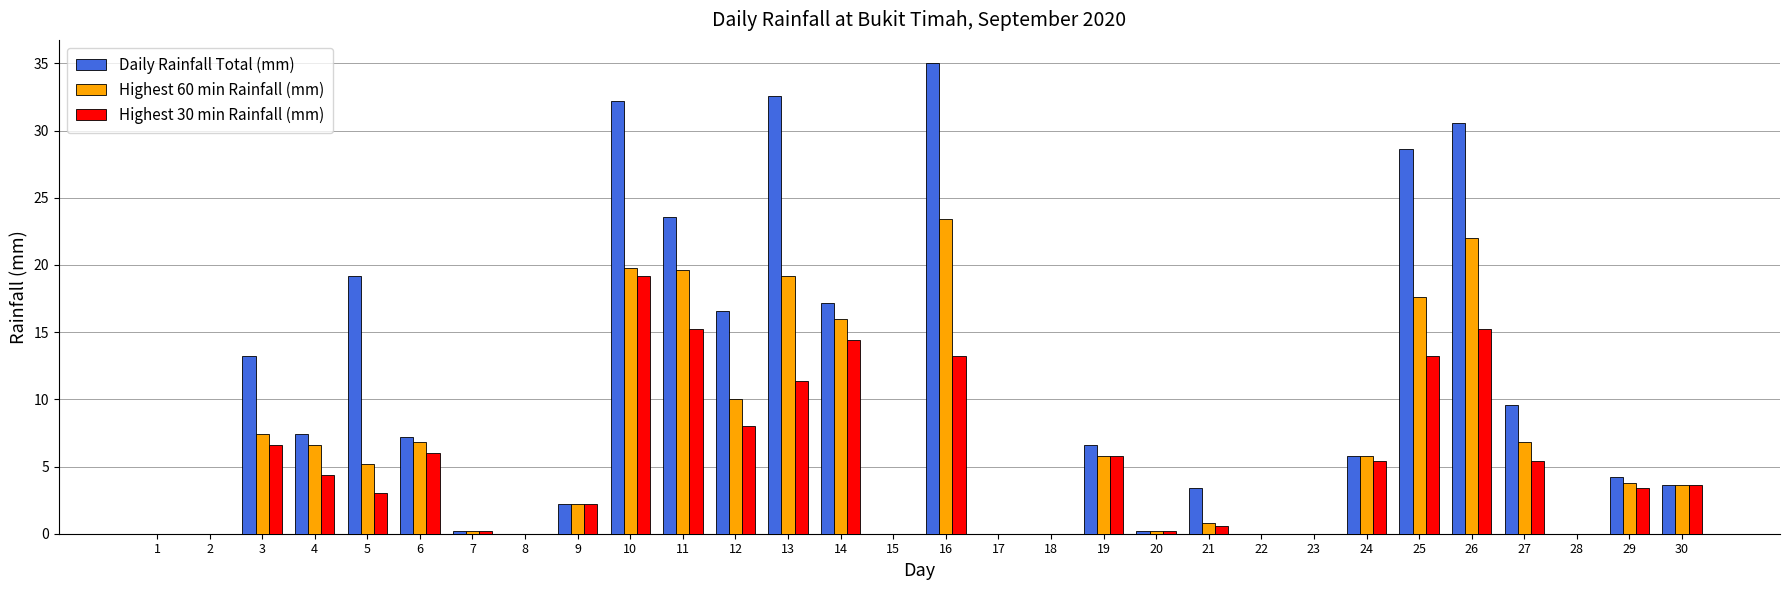

Is the value of Highest 30 min Rainfall (mm) at 18 greater than the value of Highest 60 min Rainfall (mm) at 25?

No